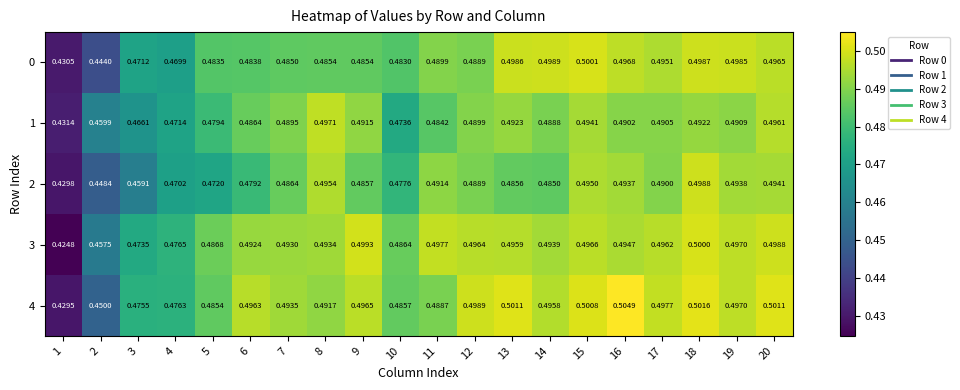

At 15, list the series in order from largest to smallest.

4, 0, 3, 2, 1